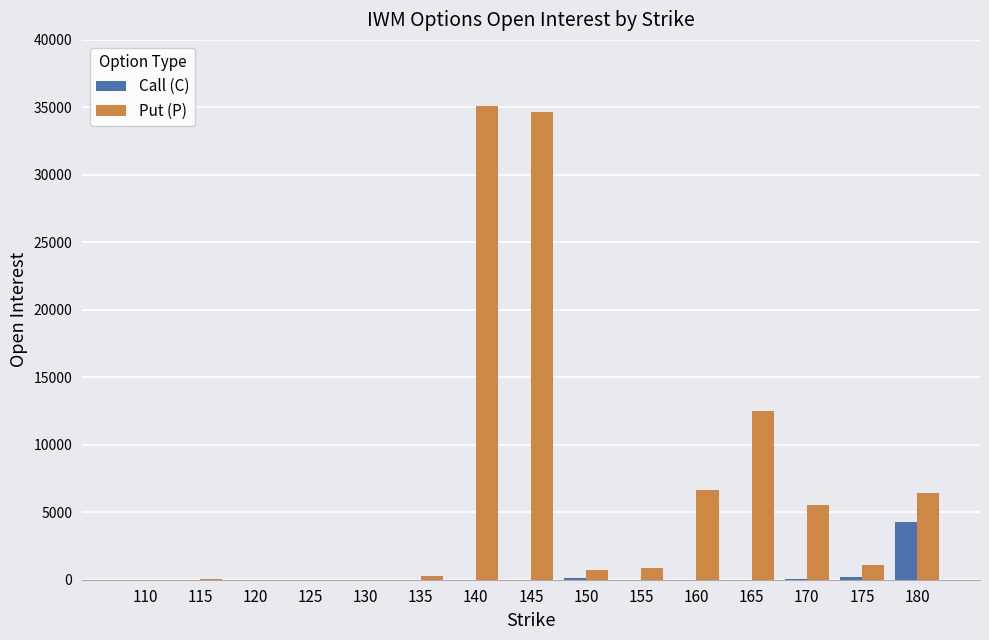

What is the sum of all Call (C) values?

4683